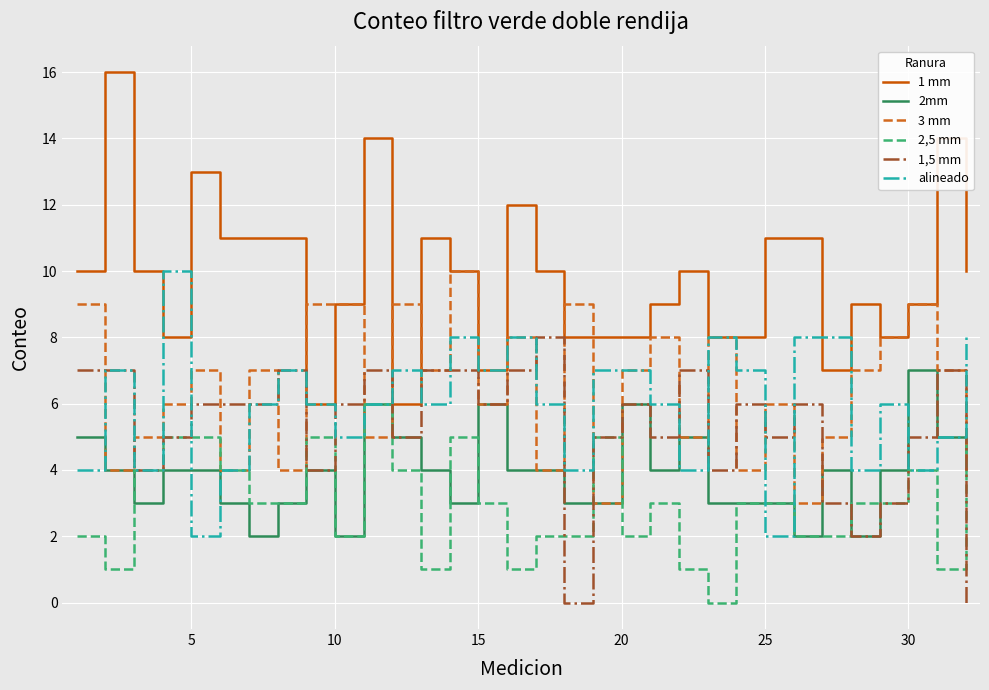

Which series has the largest range (max minus min)?

1 mm